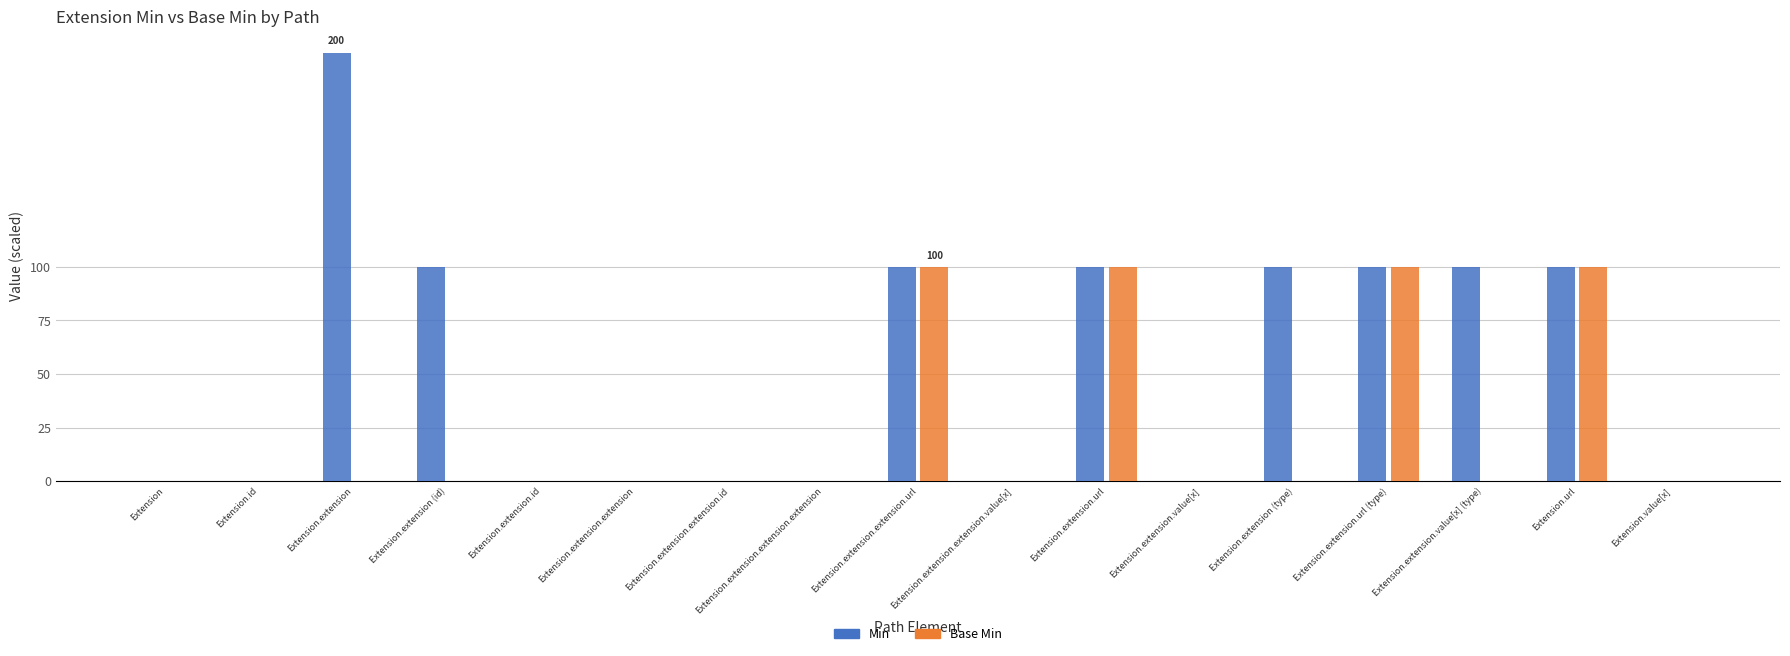

Is the value of Min at Extension.extension (id) greater than the value of Base Min at Extension.id?

Yes